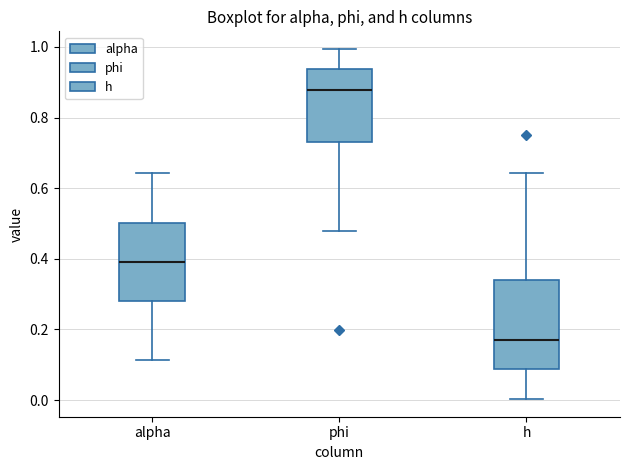

Reading left to right, read every box against the y-axis: the position of its median line, the range the box covers, and the ends of its whiskers. The values are not printed on the chart, so give them approximately, as read against the axis.

alpha: median 0.40, box 0.28 to 0.50, whiskers 0.12 to 0.64
phi: median 0.88, box 0.74 to 0.94, whiskers 0.48 to 1.00
h: median 0.18, box 0.08 to 0.34, whiskers 0.00 to 0.64